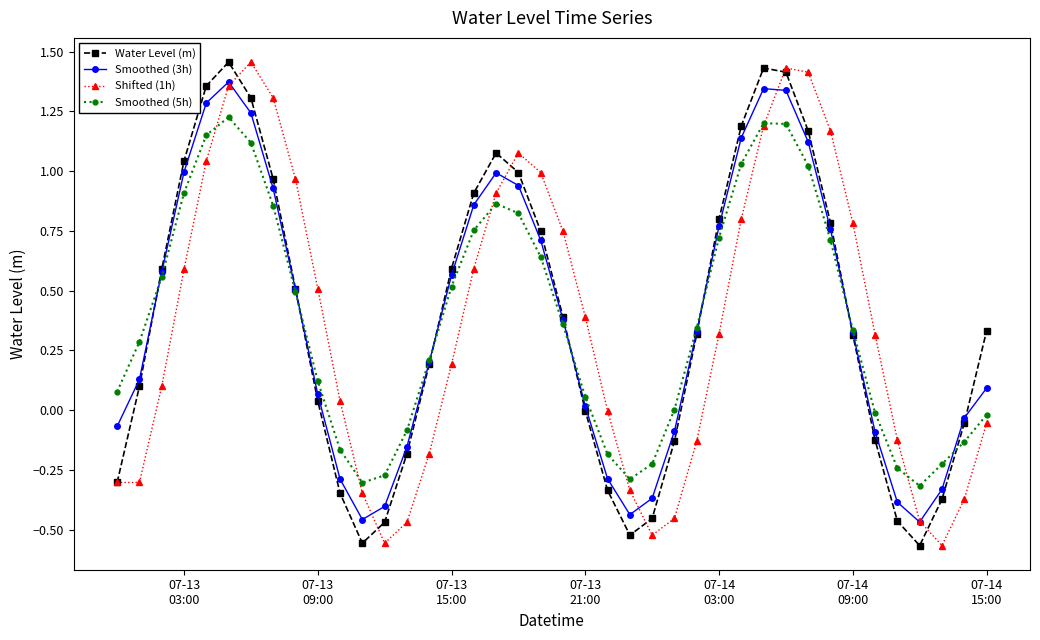

How many interior local valleys does the Water Level (m) series have?

3